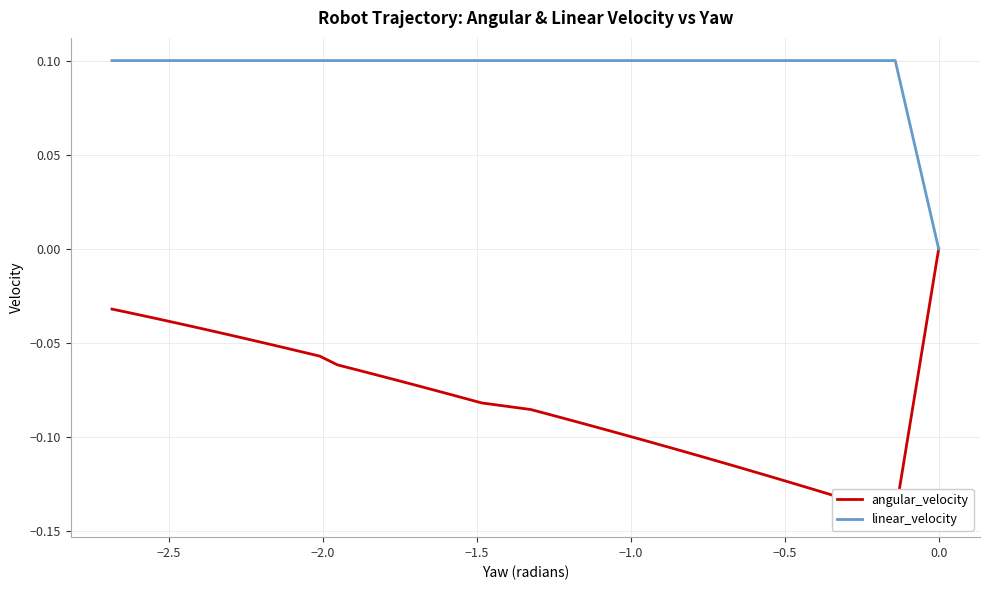

Which category has the highest value in the linear_velocity series?

−2.0